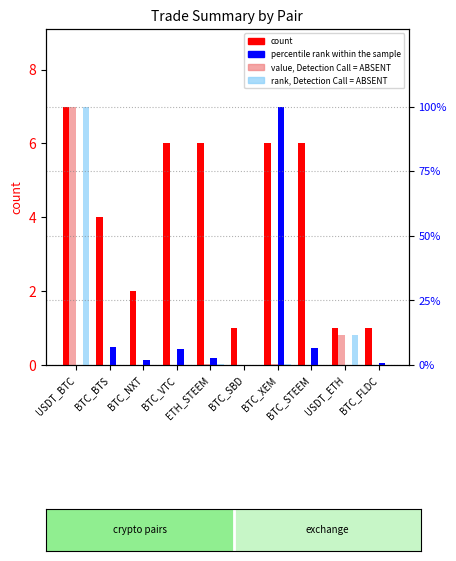

What is the value of the rank, Detection Call = ABSENT bar at the 4th from the left?

0.1